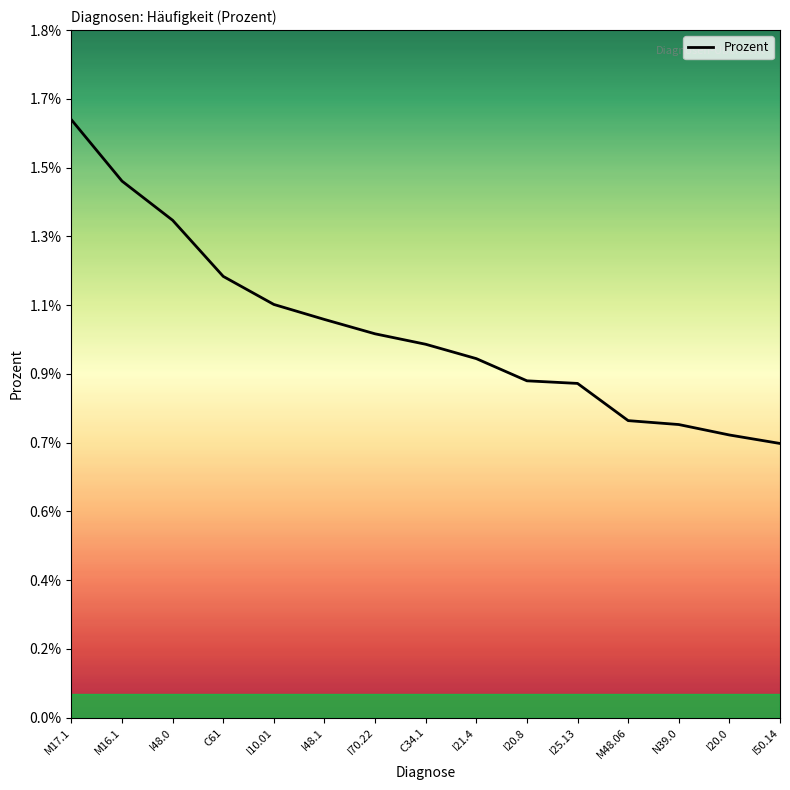

Between C61 and M48.06, which is larger?

C61